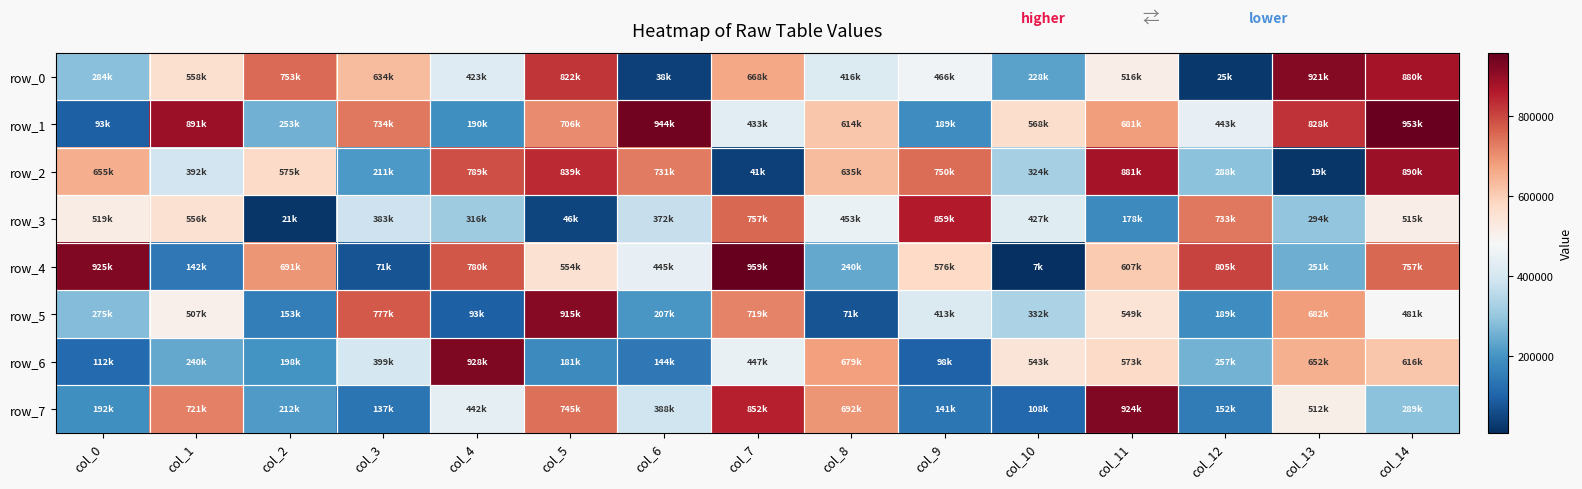

Rank the series at col_14 from lowest to highest value.

row_7, row_5, row_3, row_6, row_4, row_0, row_2, row_1